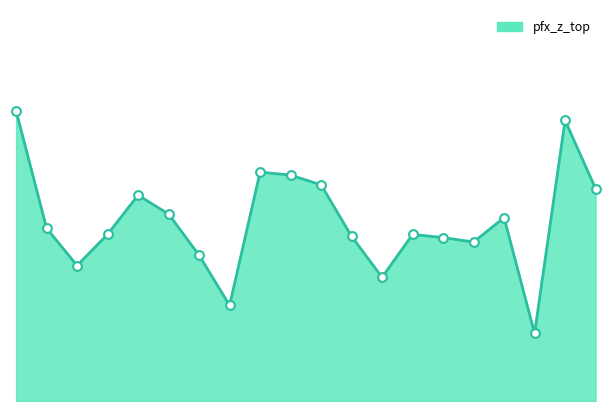

Is this an area chart (filled region under the line)?

Yes